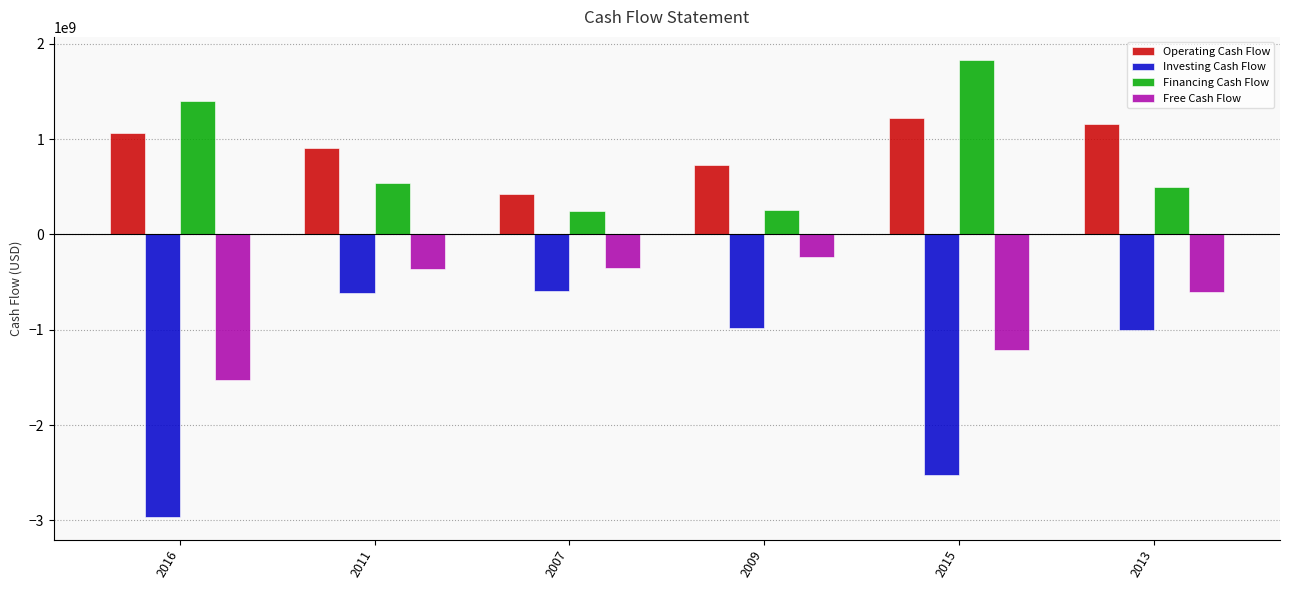

What is the total value across all series at 2009?

-238167000